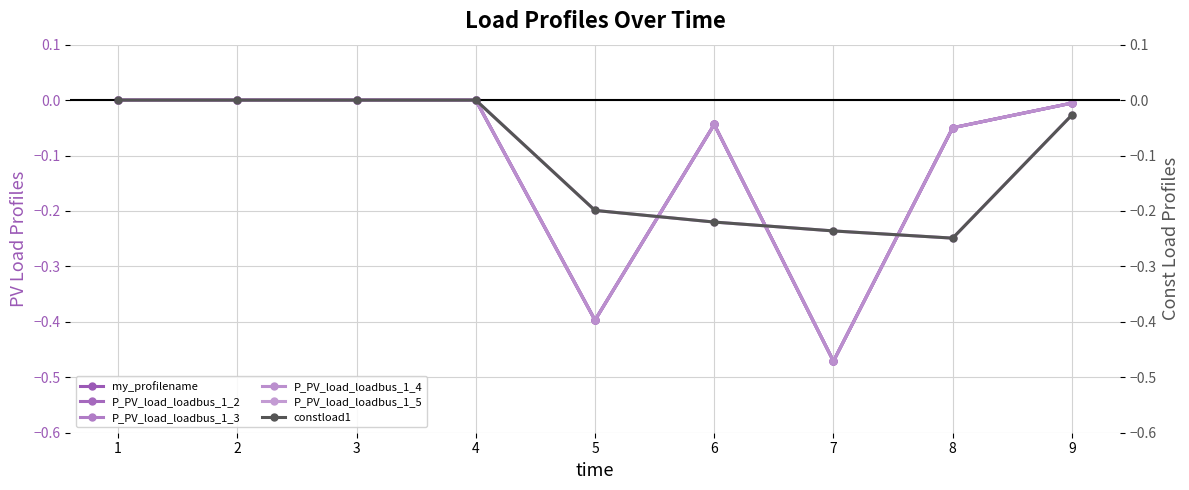

How many interior local peaks does the P_PV_load_loadbus_1_3 series have?

1